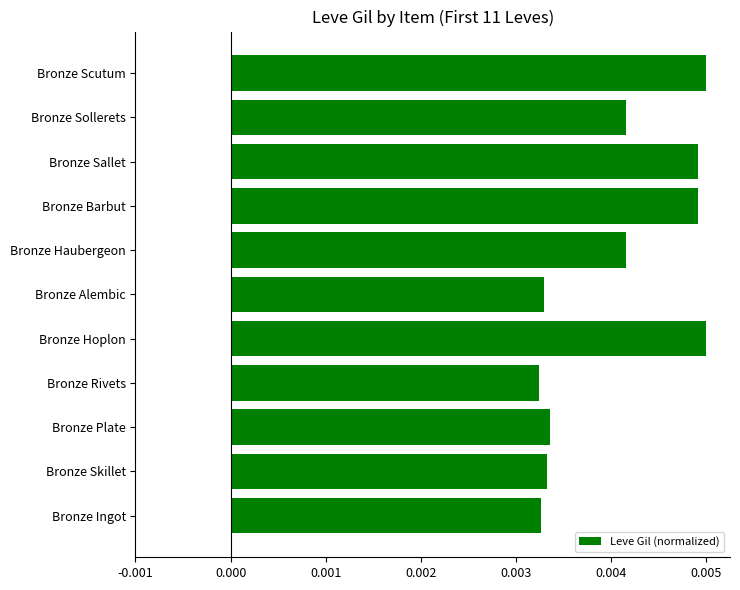

Between Bronze Plate and Bronze Sollerets, which is larger?

Bronze Sollerets